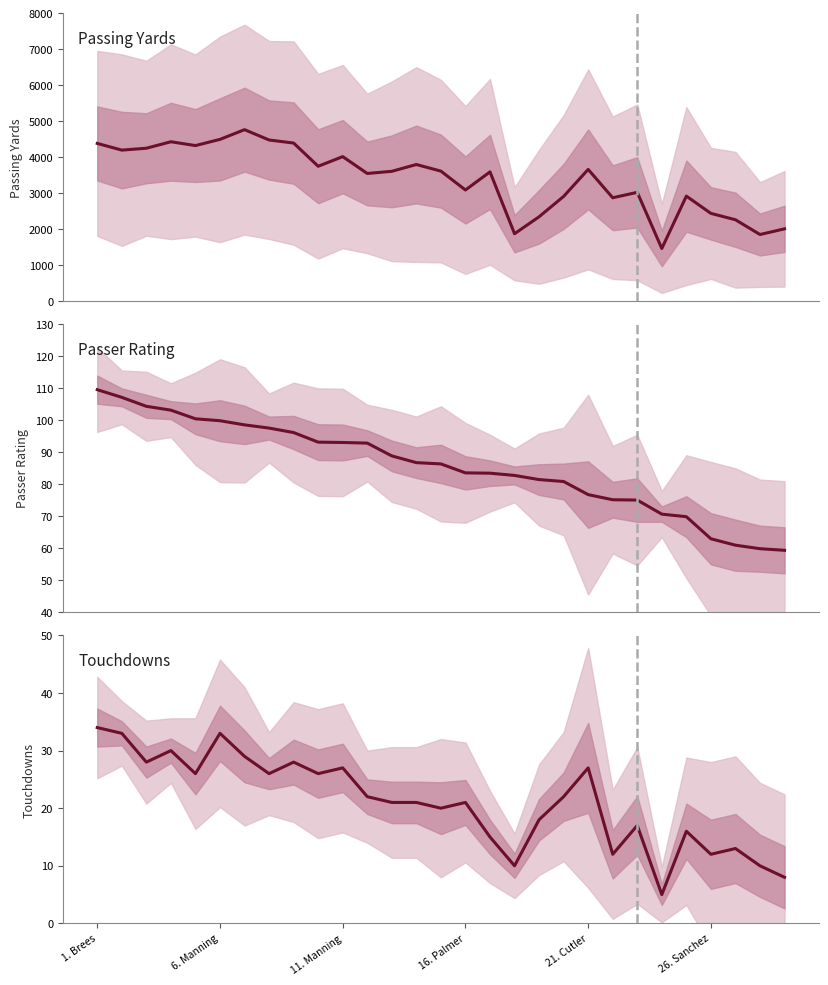

What is the highest value of the Passing Yards series?

4770.0